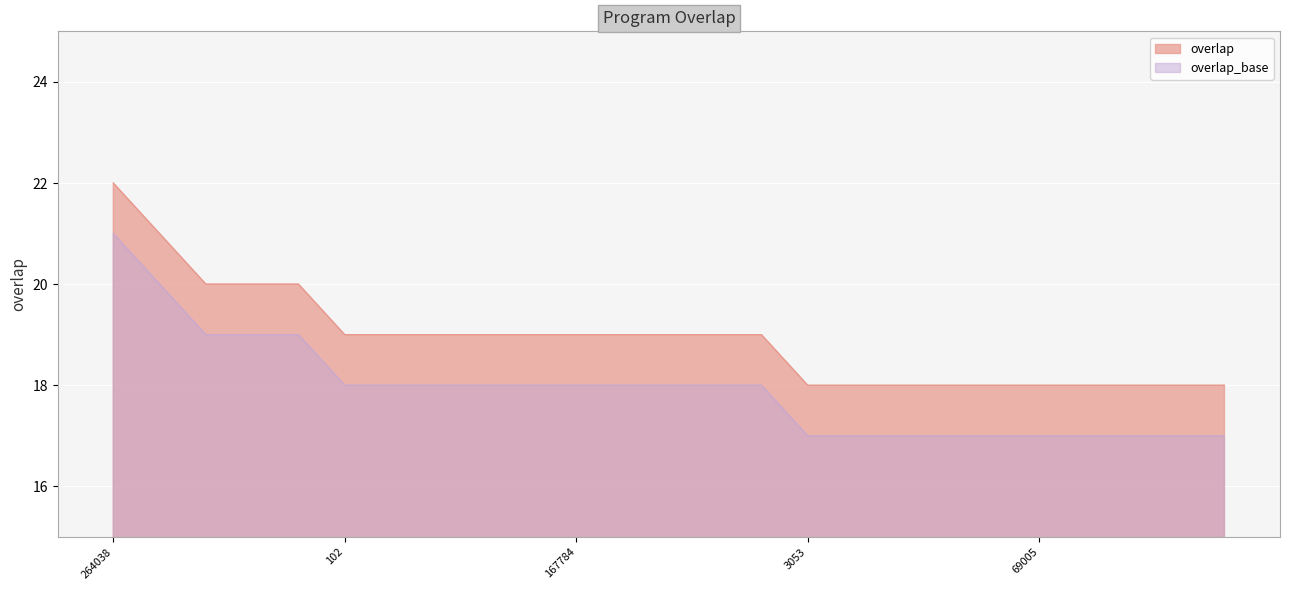

True or false: the data shows 19 at 67962.

True